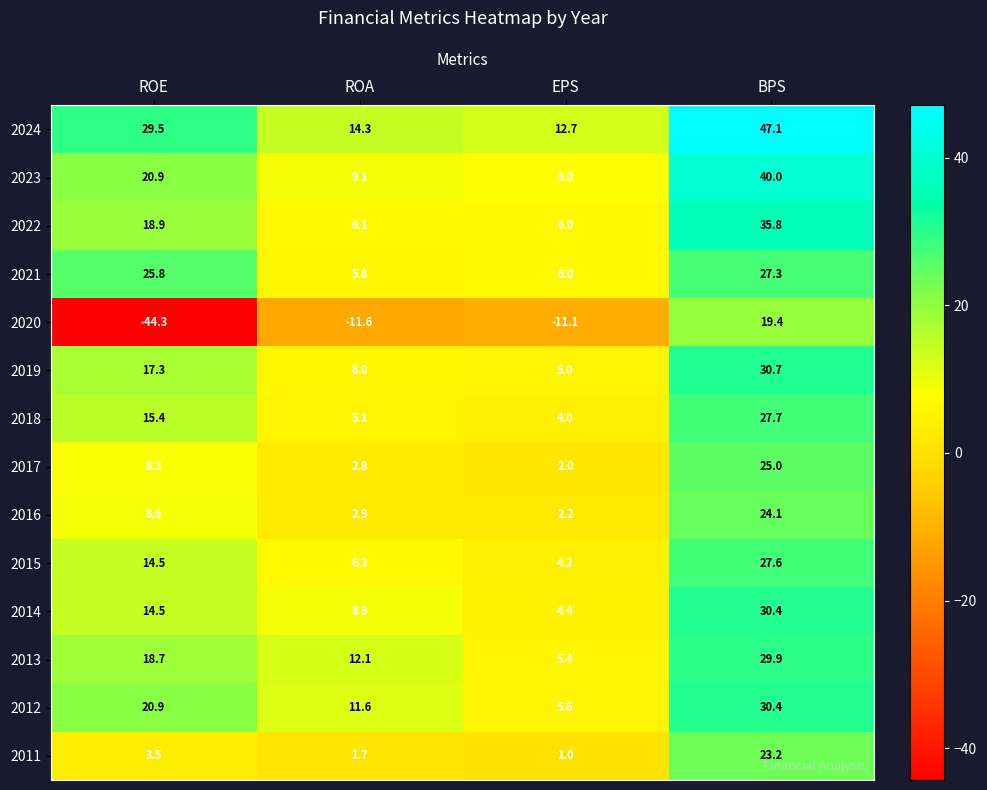

The 2013 series shows 29.9 at BPS. True or false?

True